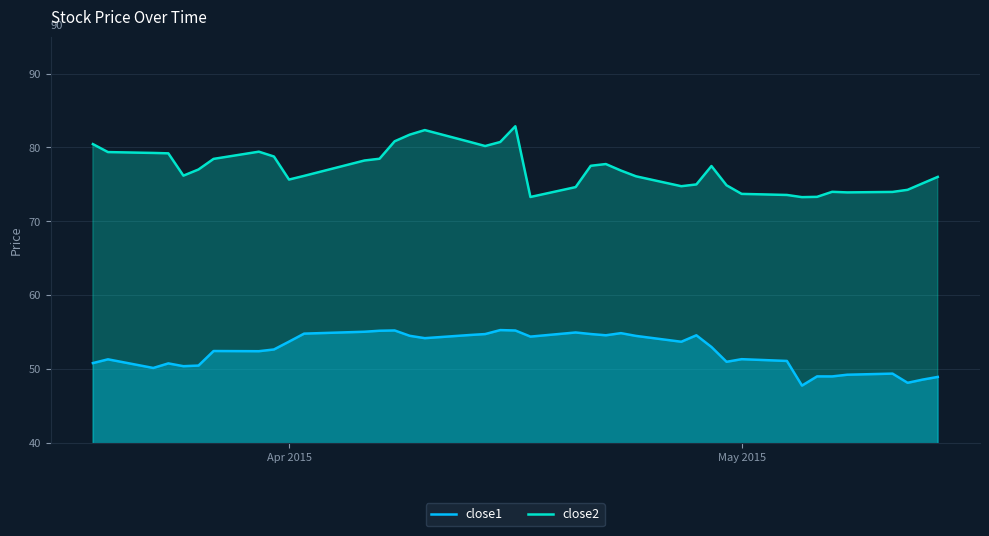

Reading left to right, extract all data points from this chart.

close1: 50.8	51.3	50.1	50.8	50.4	50.5	52.4	52.4	52.6	53.7	54.8	55.0	55.2	55.2	54.5	54.2	54.6	54.7	55.3	55.2	54.4	55.0	54.7	54.6	54.9	54.5	53.7	54.6	53.0	51.0	51.3	51.1	47.8	49.0	49.0	49.2	49.4	48.1	48.6	48.9
close2: 80.5	79.4	79.3	79.2	76.2	77.0	78.5	79.4	78.8	75.7	76.2	78.2	78.5	80.8	81.7	82.4	80.7	80.2	80.7	82.9	73.3	74.6	77.5	77.8	76.9	76.1	74.8	75.0	77.5	74.9	73.7	73.6	73.3	73.3	74.0	73.9	74.0	74.3	75.1	76.0